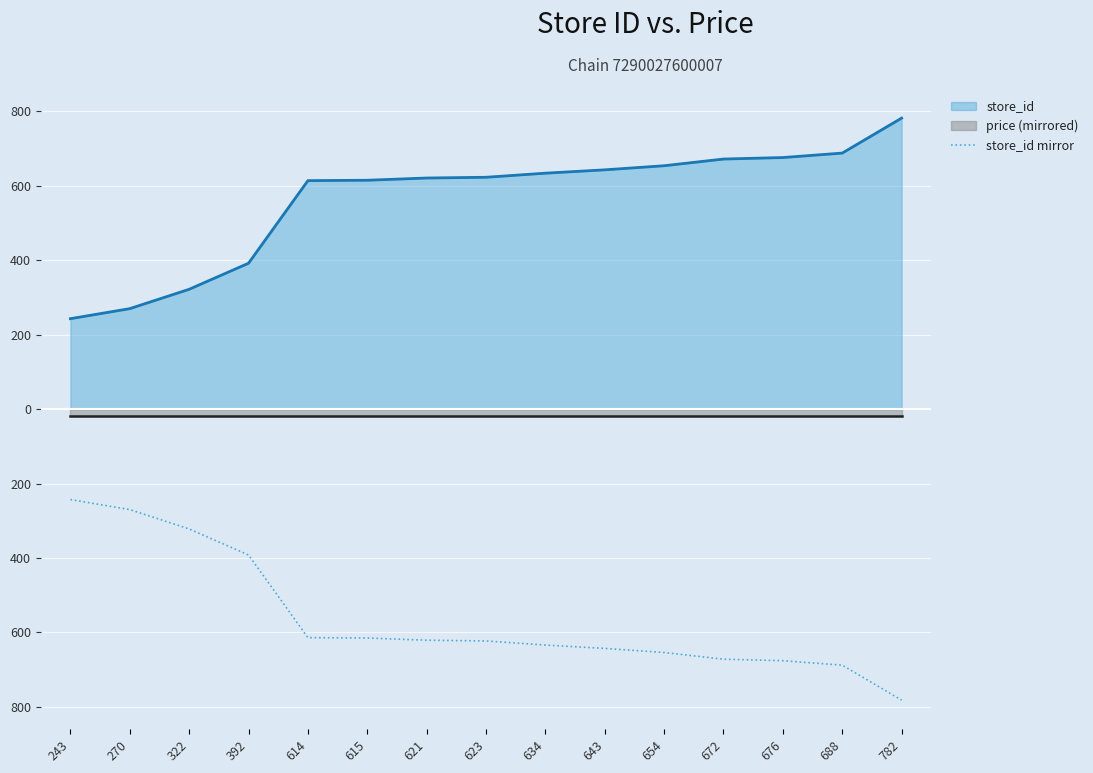

Reading left to right, list all the values displayed in this chart.

store_id: 243=243	270=270	322=322	392=392	614=614	615=615	621=621	623=623	634=634	643=643	654=654	672=672	676=676	688=688	782=782
price (mirrored): 243=-19	270=-19	322=-19	392=-19	614=-19	615=-19	621=-19	623=-19	634=-19	643=-19	654=-19	672=-19	676=-19	688=-19	782=-19
store_id mirror: 243=-243	270=-270	322=-322	392=-392	614=-614	615=-615	621=-621	623=-623	634=-634	643=-643	654=-654	672=-672	676=-676	688=-688	782=-782